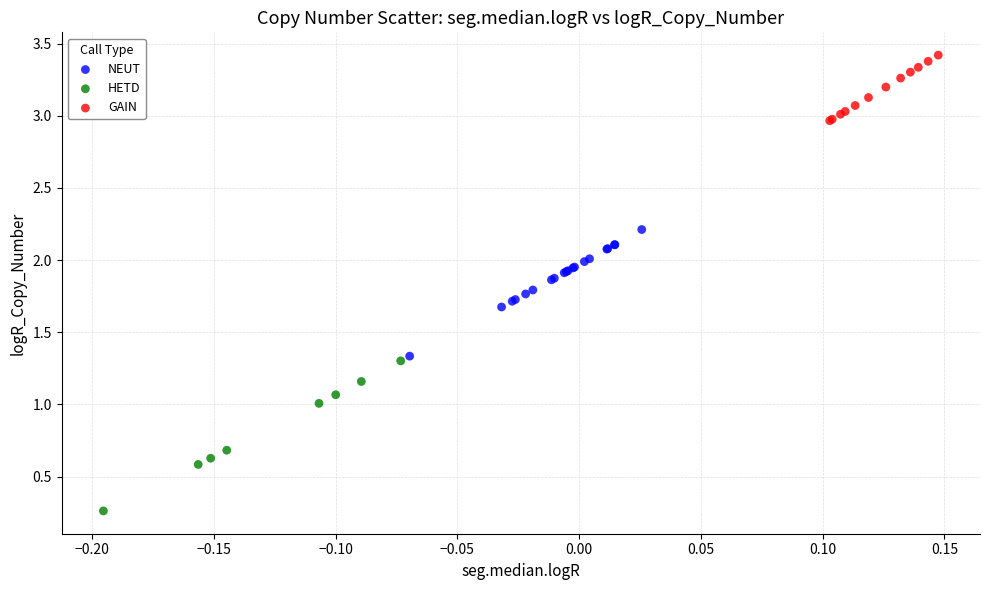

Which series reaches the maximum Y coordinate?

GAIN